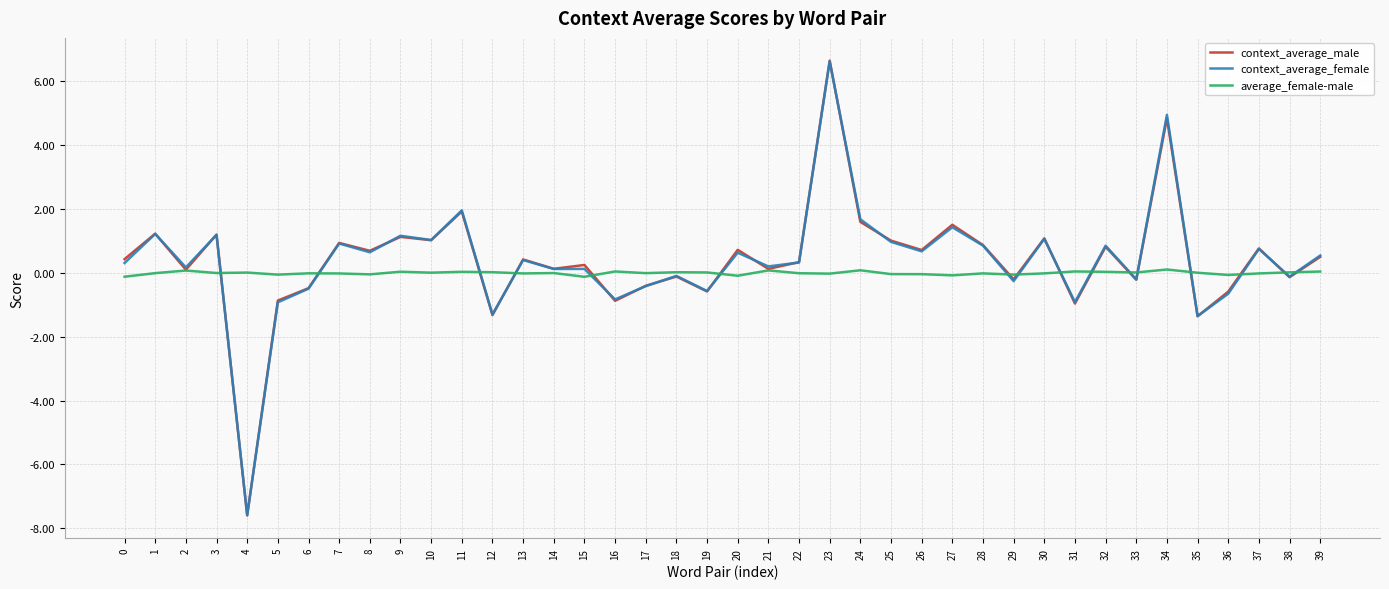

Is it true that context_average_male equals 4.8 at 34?

True